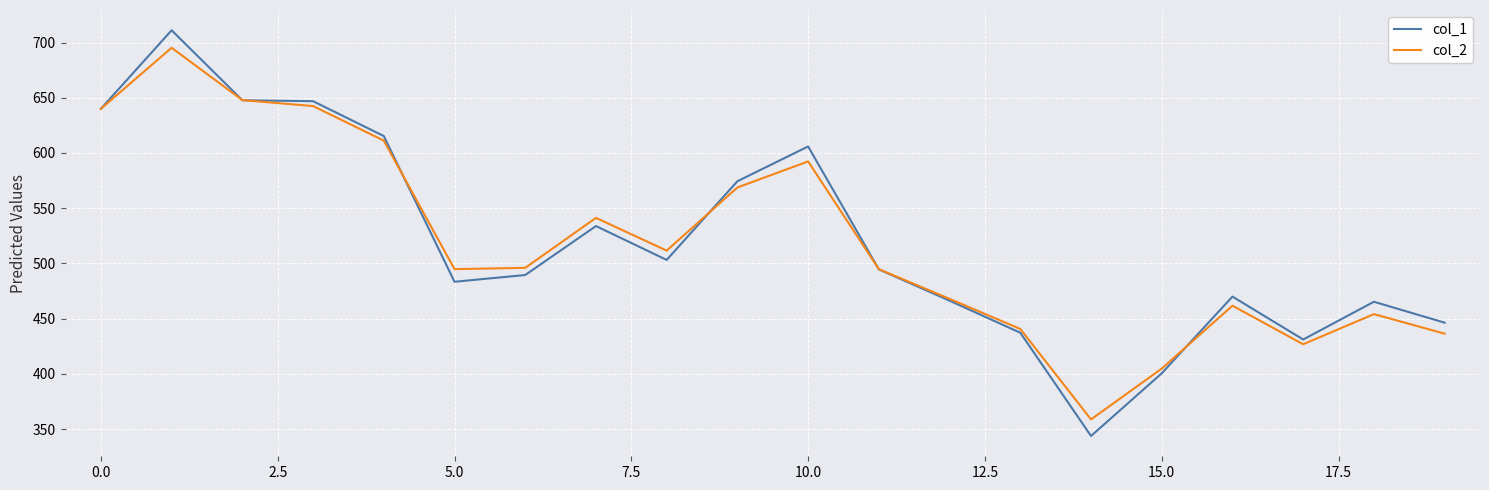

At how many categories does at least one series exceed 517?

8